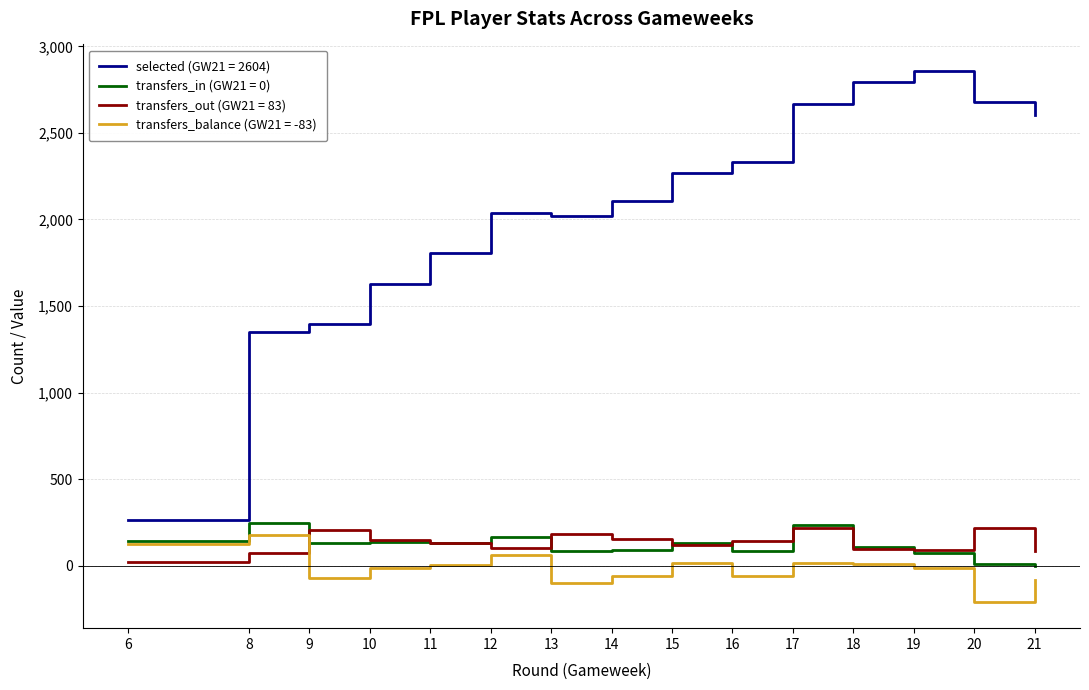

True or false: selected (GW21 = 2604) and transfers_balance (GW21 = -83) intersect in this chart.

False